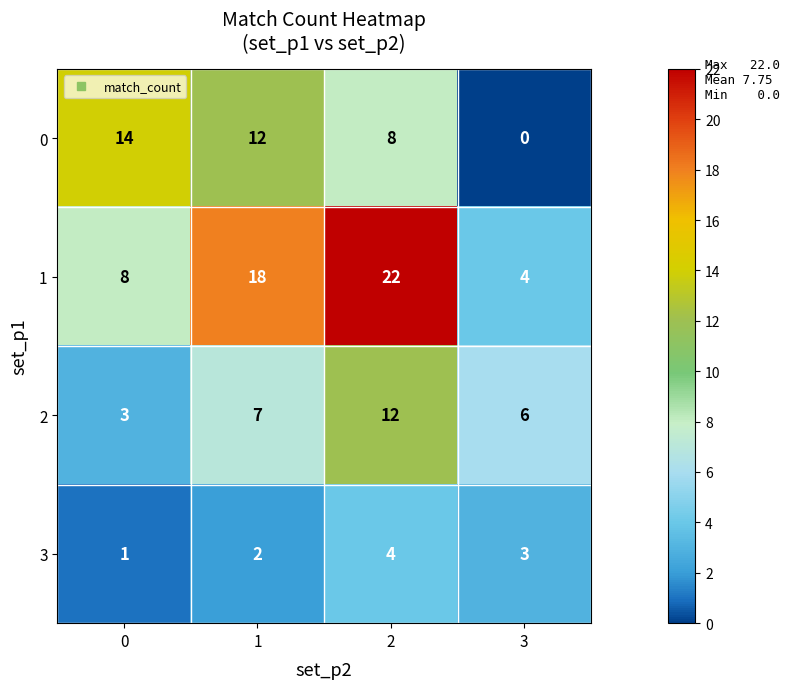

What is the sum of all 0 values?

34